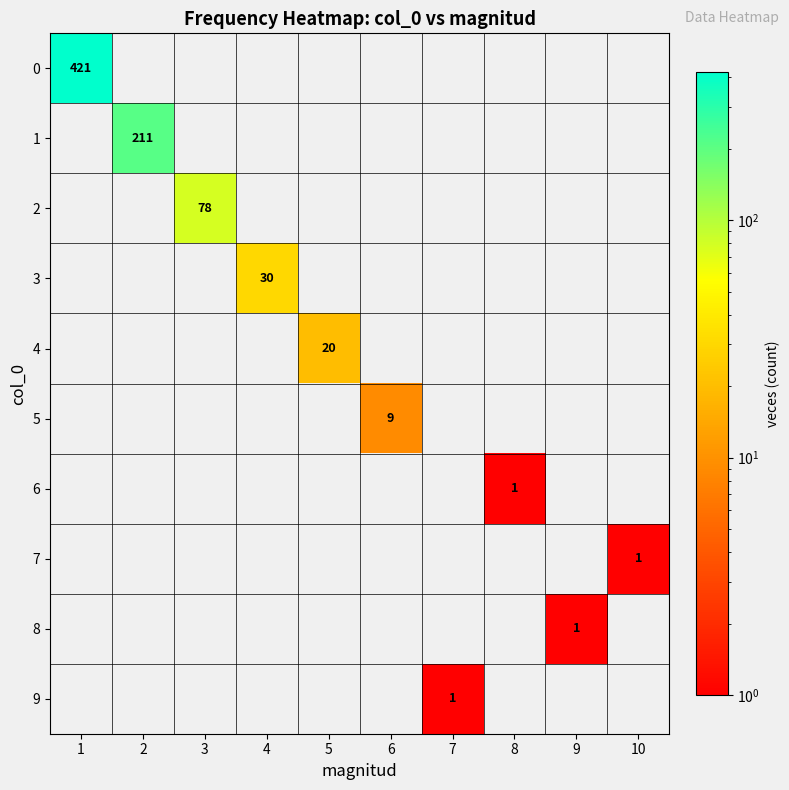

What is the greatest value displayed?

421.0